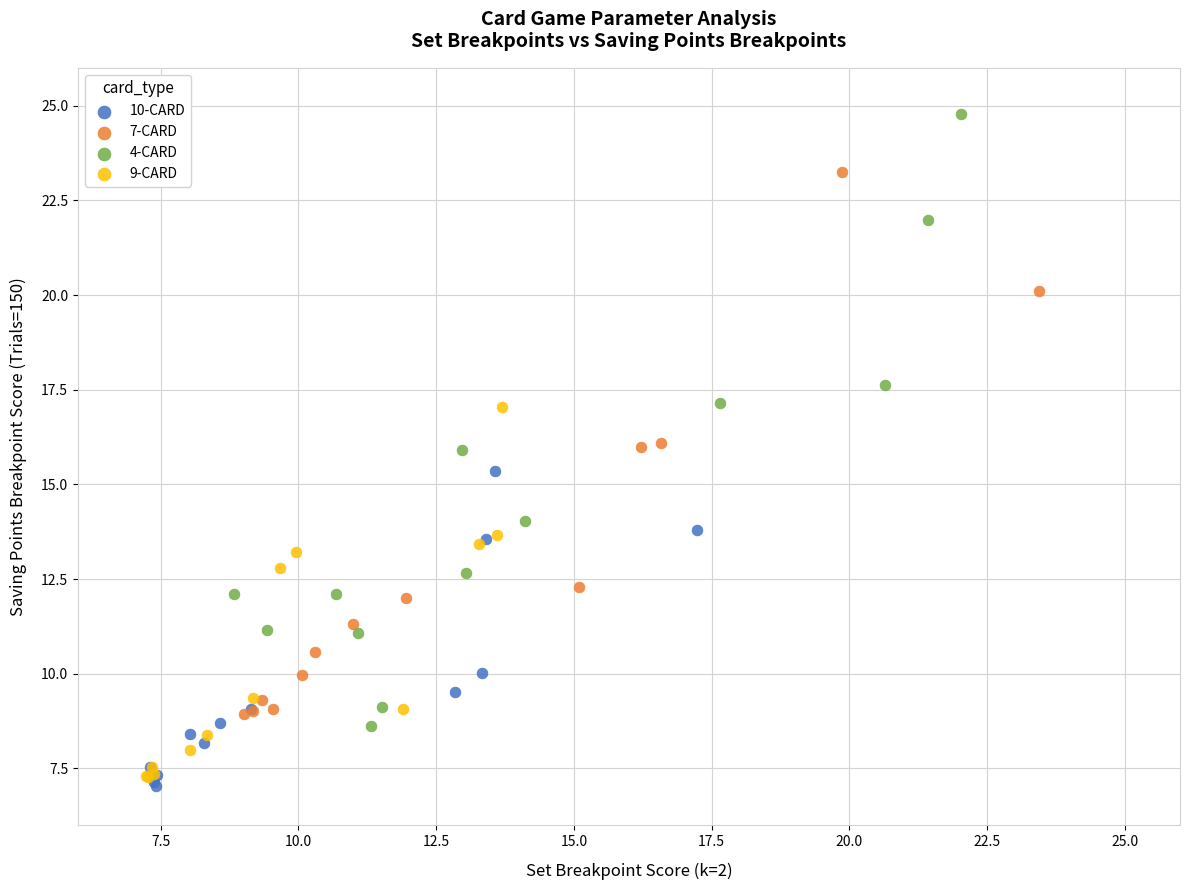

Which series has the largest Y range (max minus min)?

4-CARD